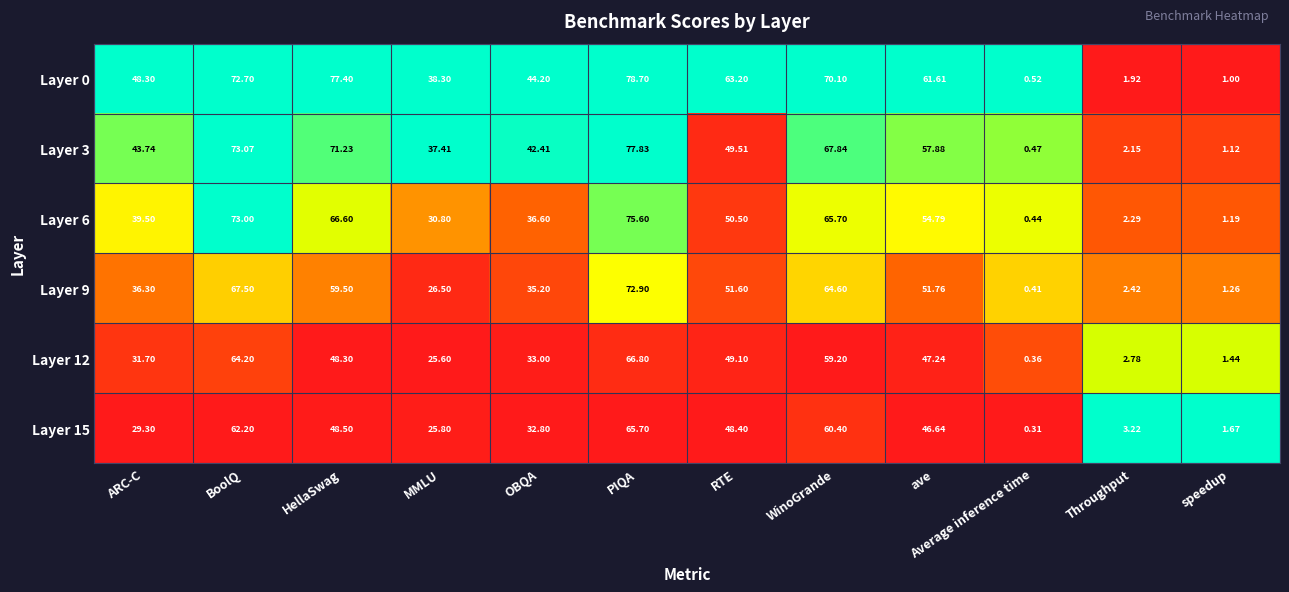

List the labels in order of Layer 15 value, largest first.

PIQA, BoolQ, WinoGrande, HellaSwag, RTE, ave, OBQA, ARC-C, MMLU, Throughput, speedup, Average inference time